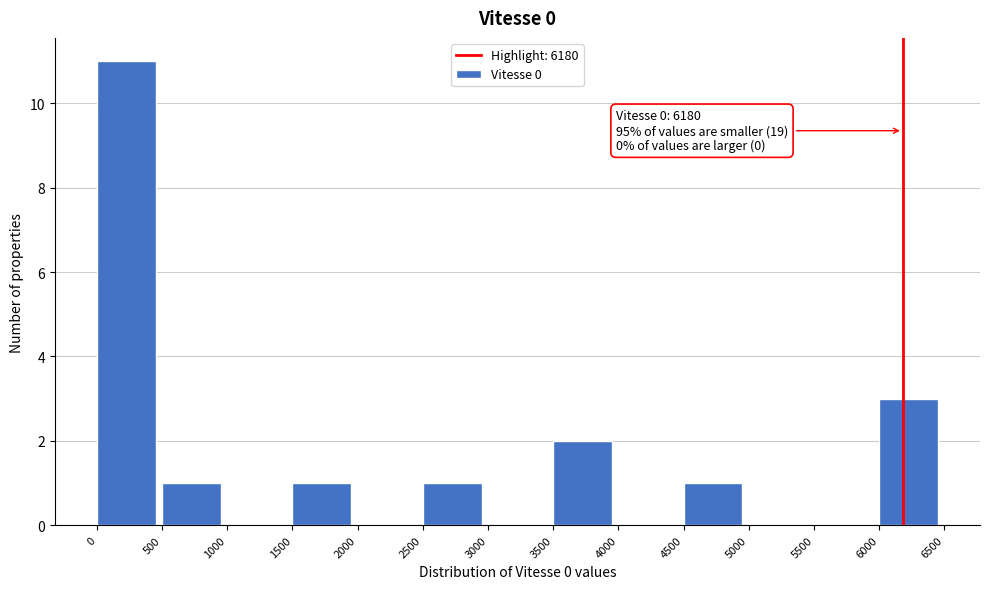

Over which range of the x-axis is the bar tallest?

0 to 500